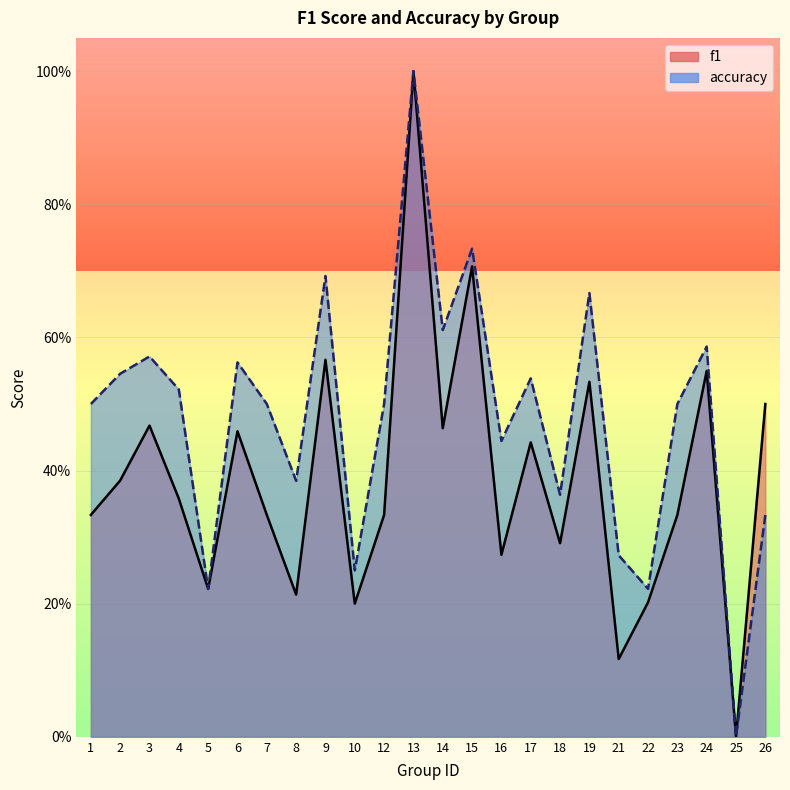

Between 16 and 13, which is larger?

13